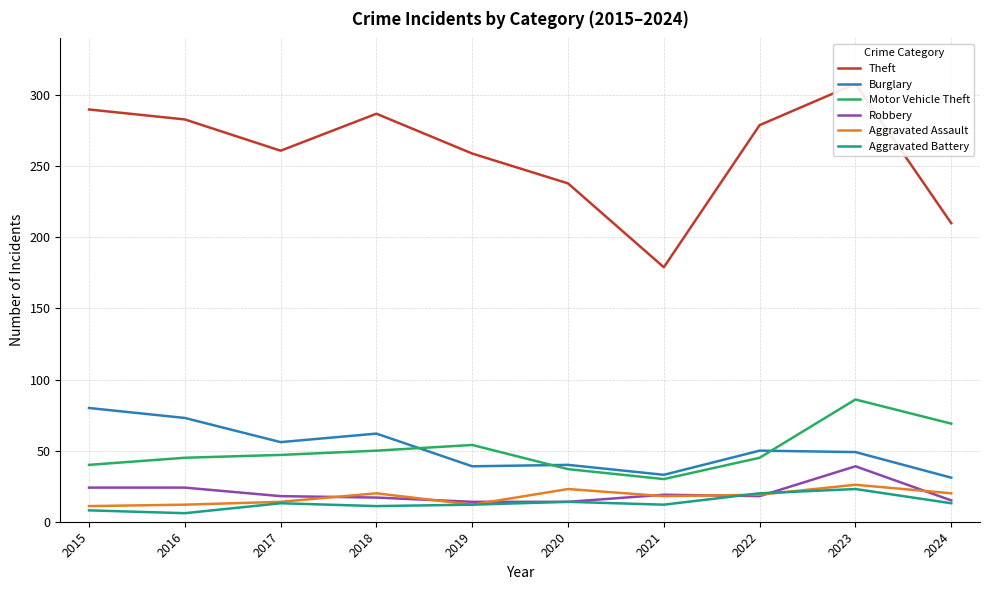

Which category has the lowest value in the Theft series?

2021